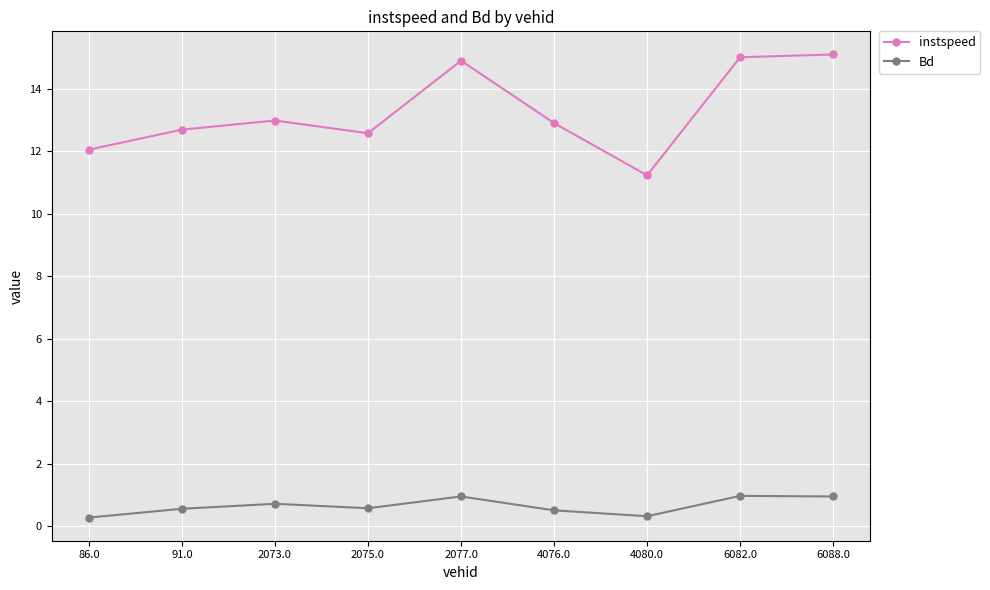

What is the average value of the Bd series?

0.6